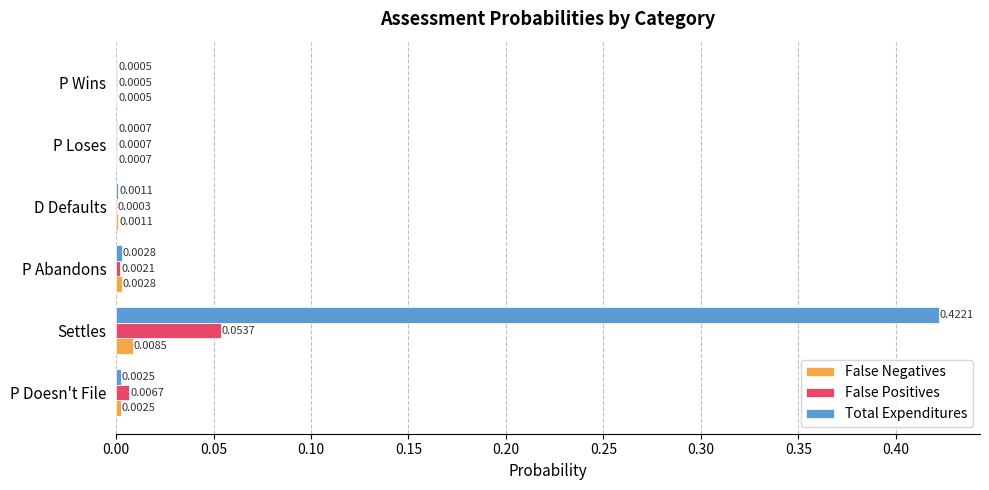

What are all the series names shown in the legend?

False Negatives, False Positives, Total Expenditures